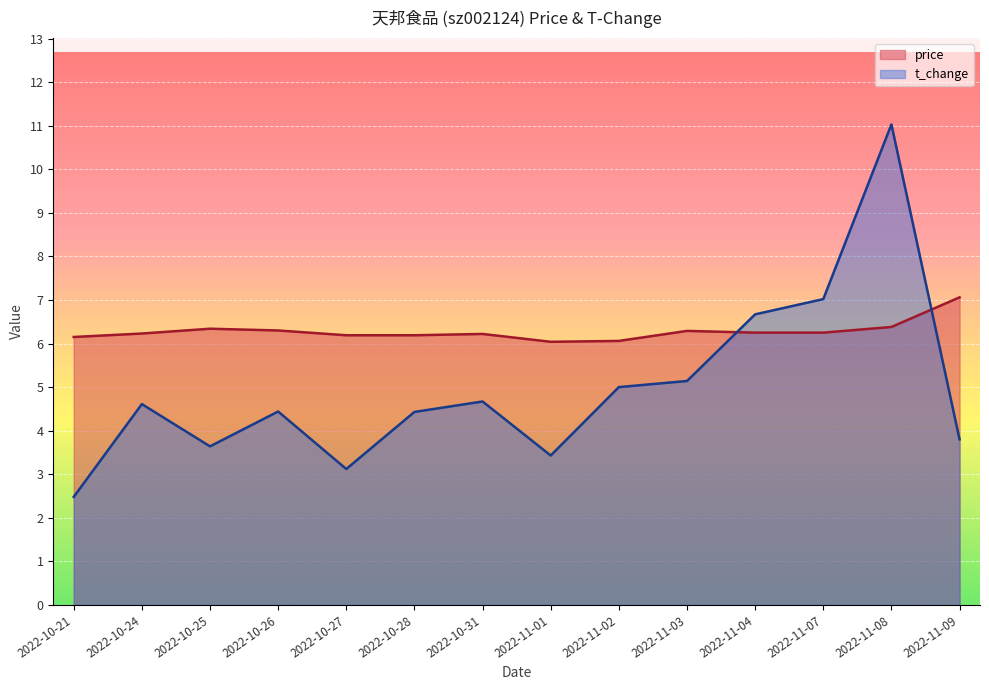

What is the average value of the t_change series?

5.0